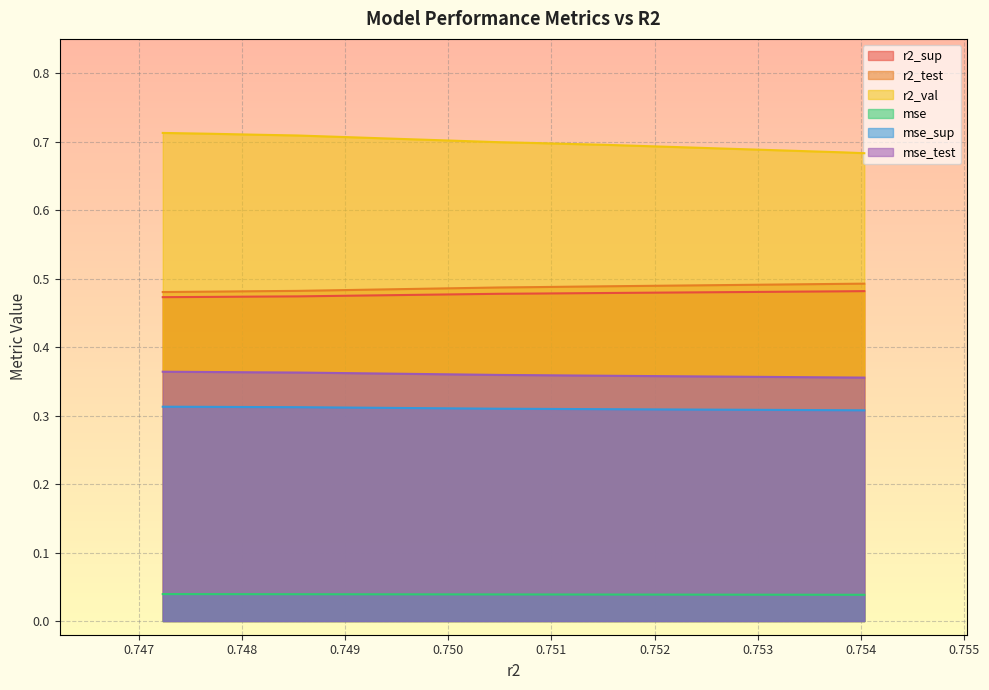

What is the value of the mse_test point at the 1st from the left?

0.4